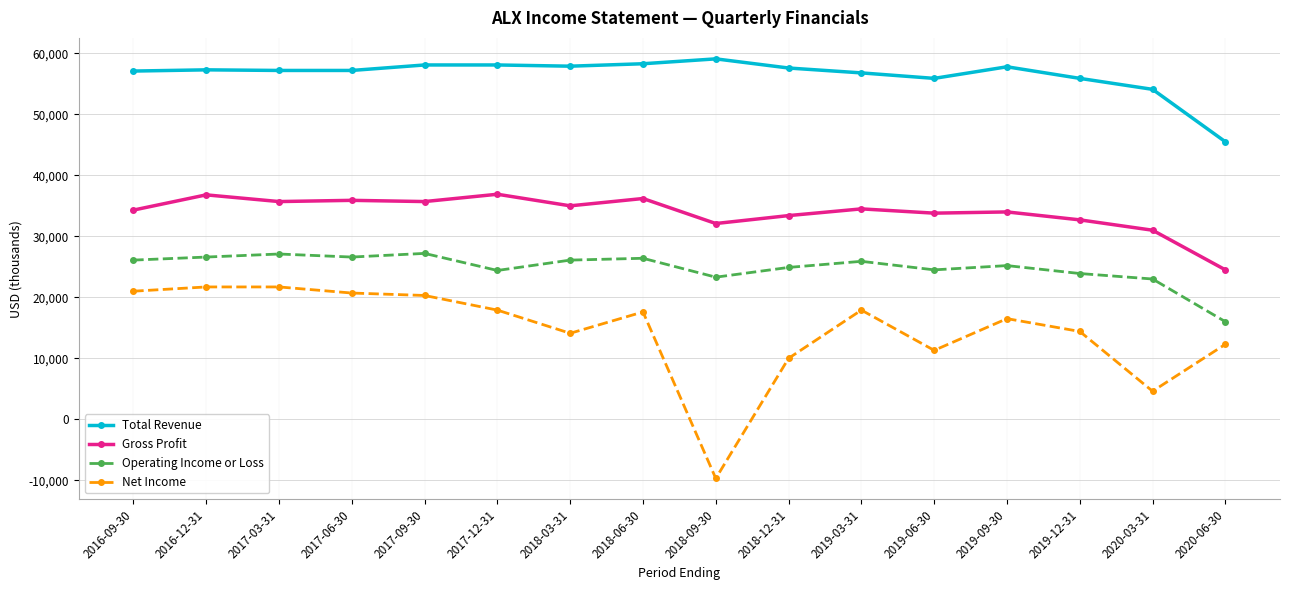

The value of Gross Profit at 2020-06-30 is 33384. True or false?

False